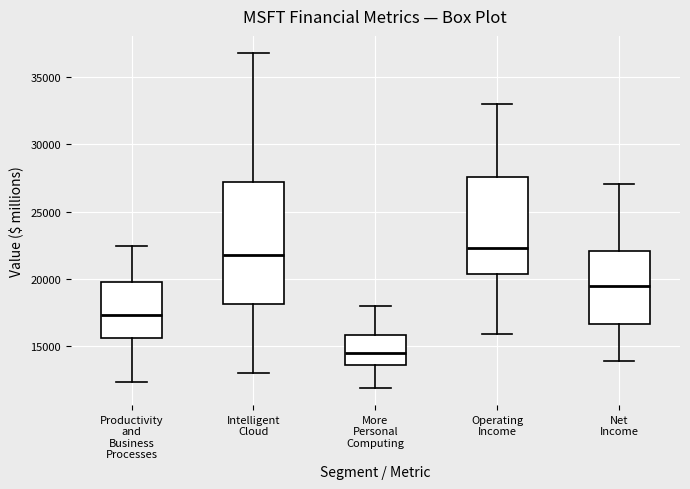

Which box is the tallest, from its lower edge to its upper edge?

Intelligent Cloud